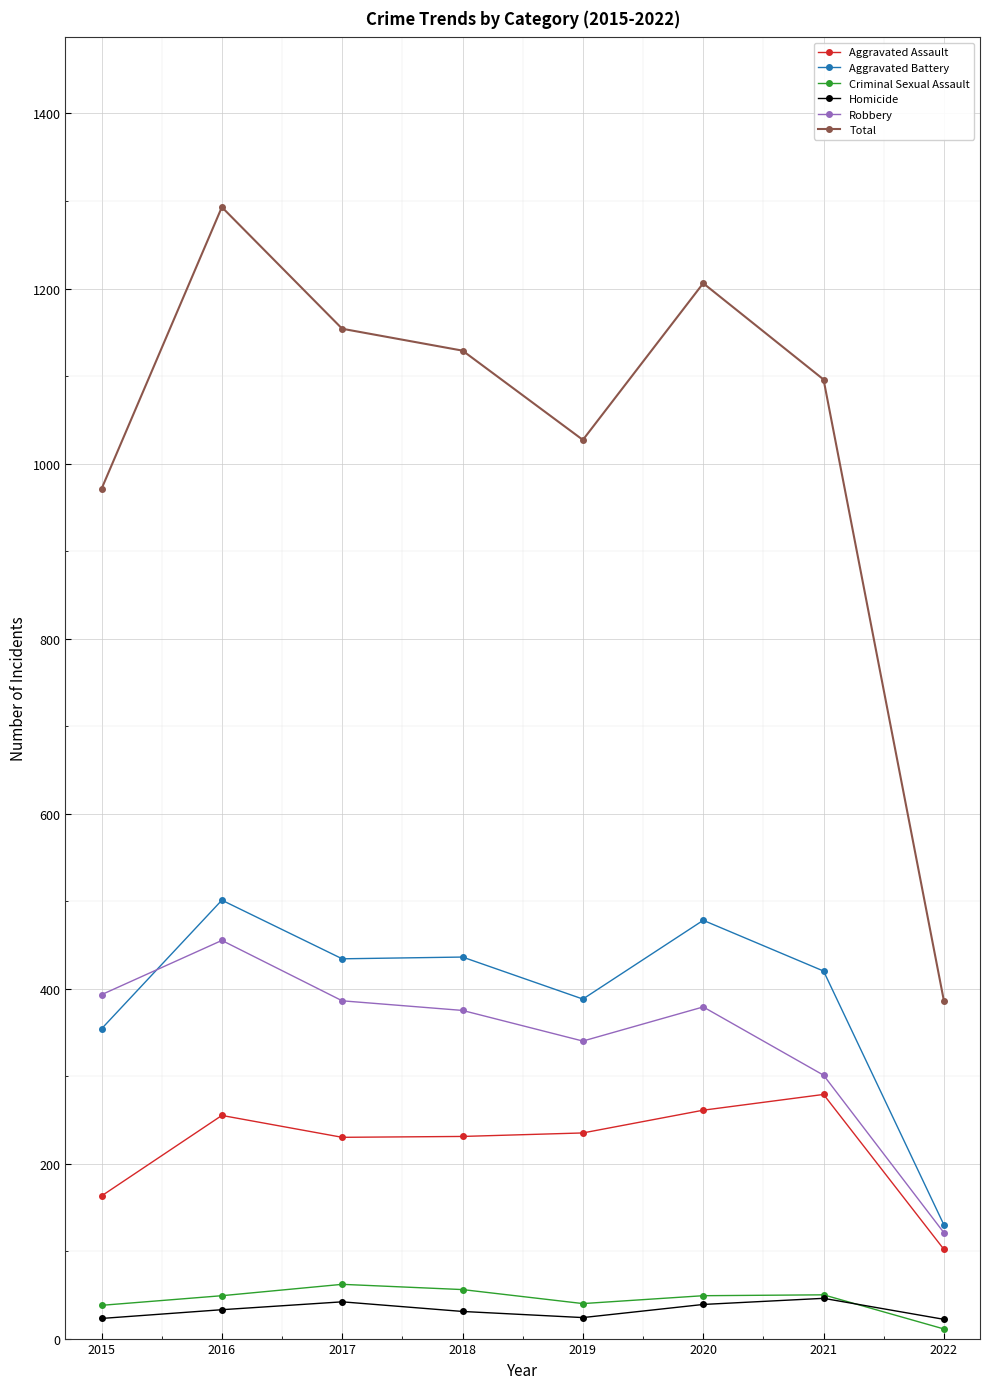

Does the chart have visible grid lines?

Yes